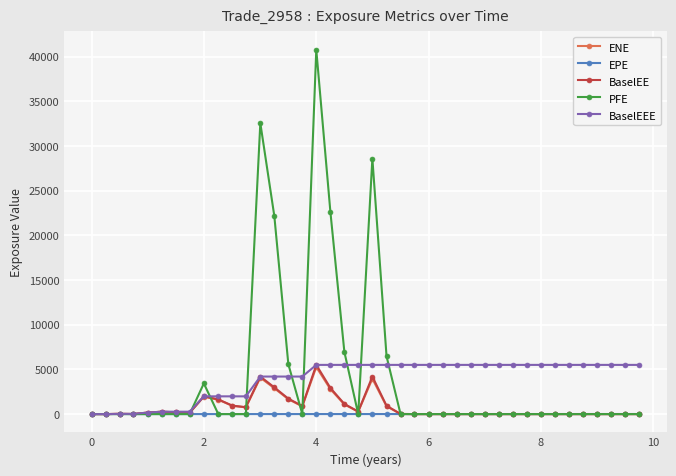

True or false: ENE has more than 1 interior local peaks.

True